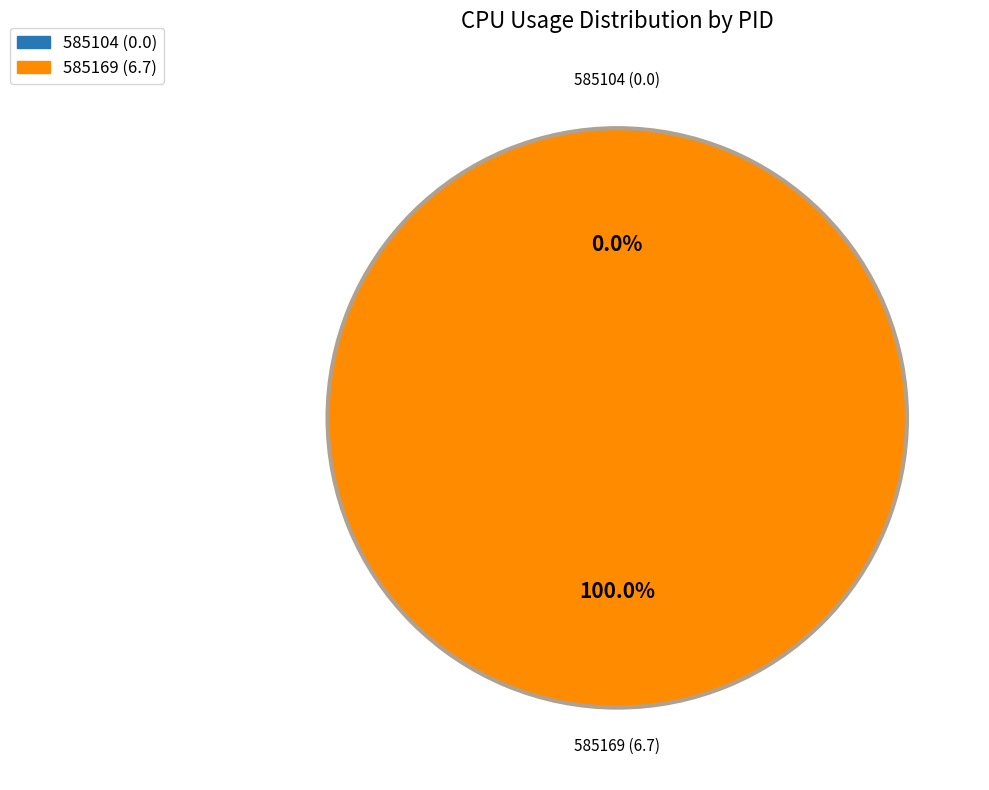

The 585104 slice represents 1% of the pie. True or false?

False